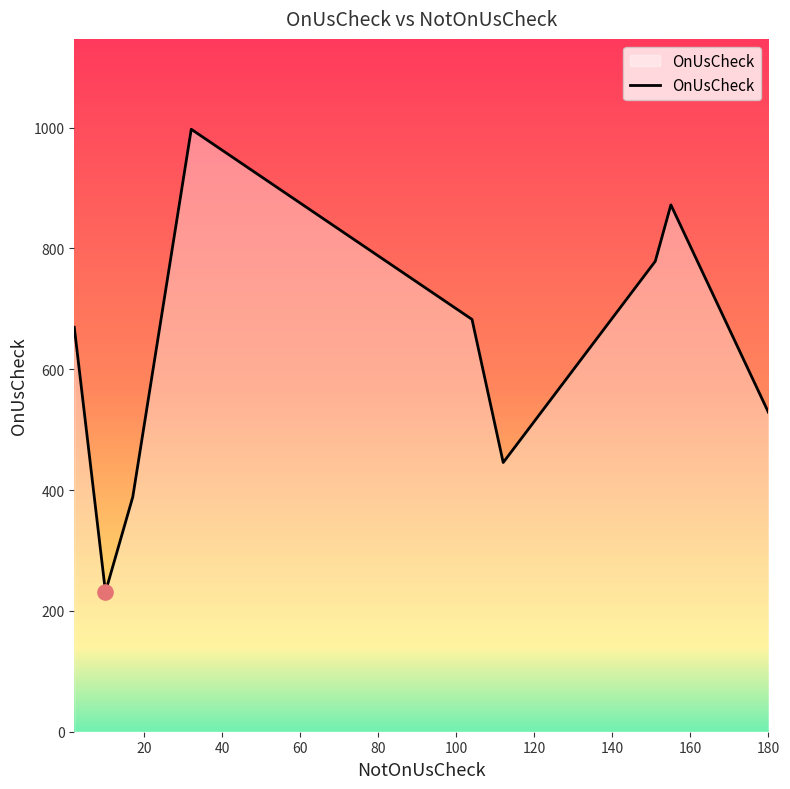

What is the minimum value shown in the chart?

231.4